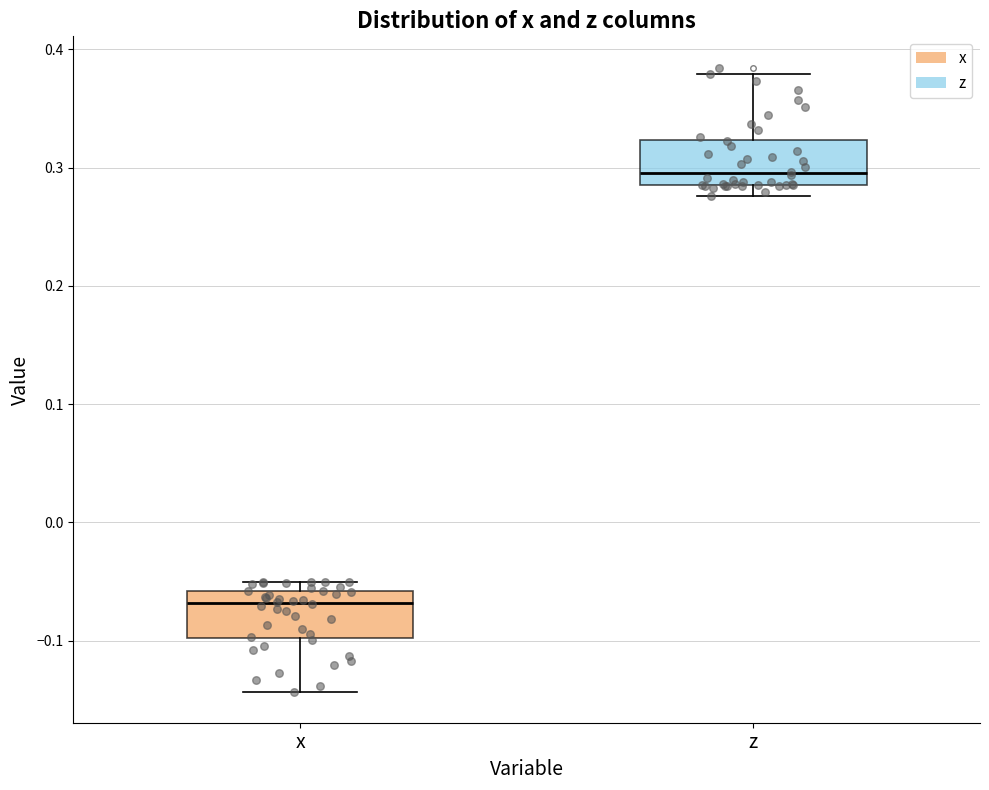

Which box has the lowest median line?

x